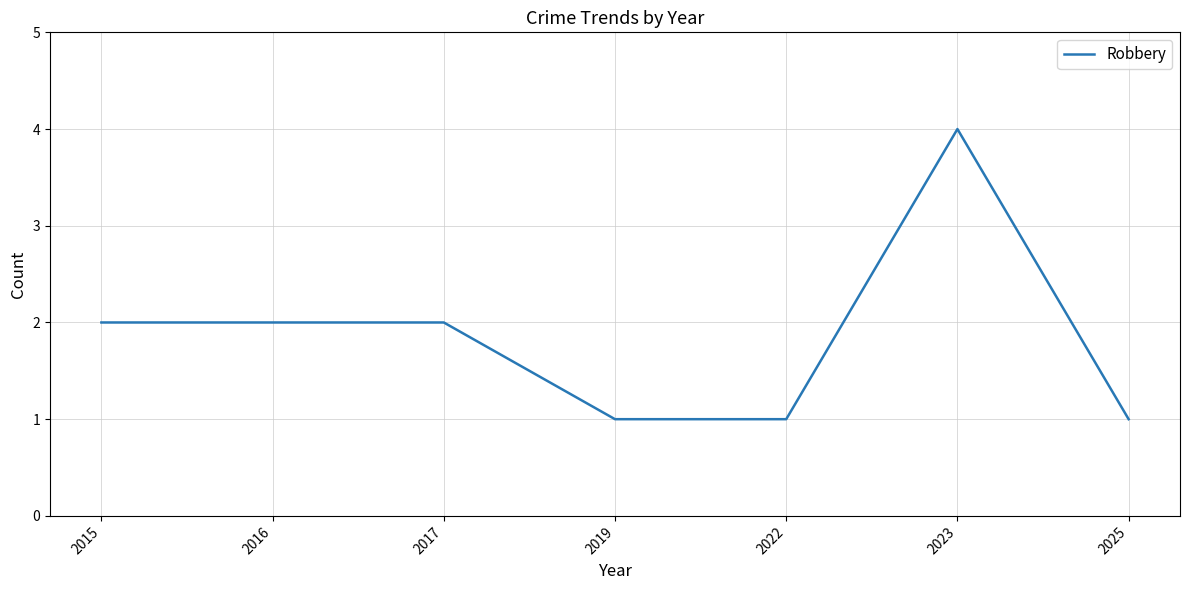

Count the values in the range 1 to 2.

6